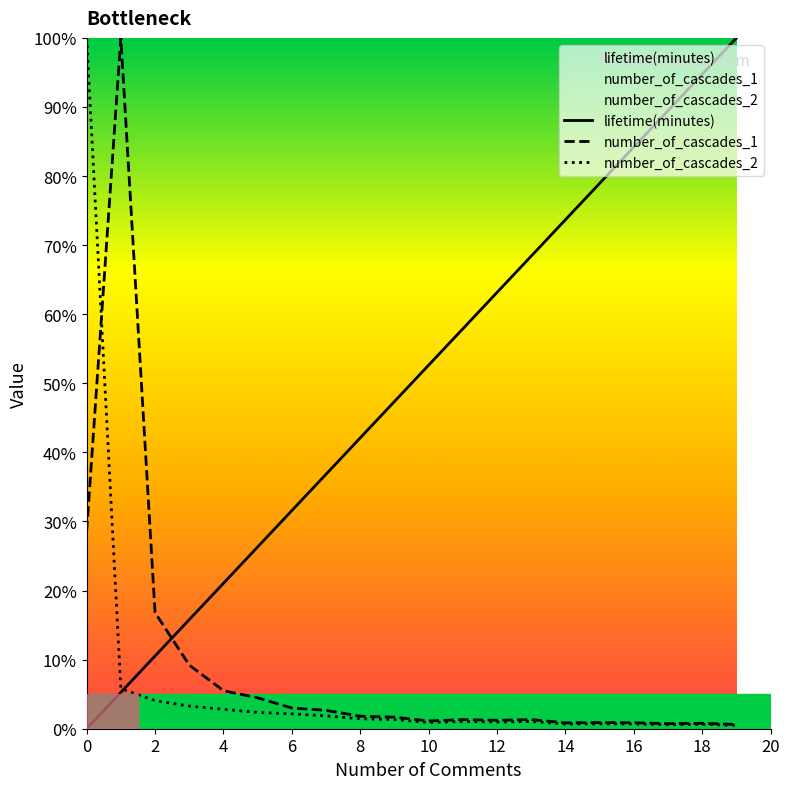

What are all the series names shown in the legend?

lifetime(minutes), number_of_cascades_1, number_of_cascades_2